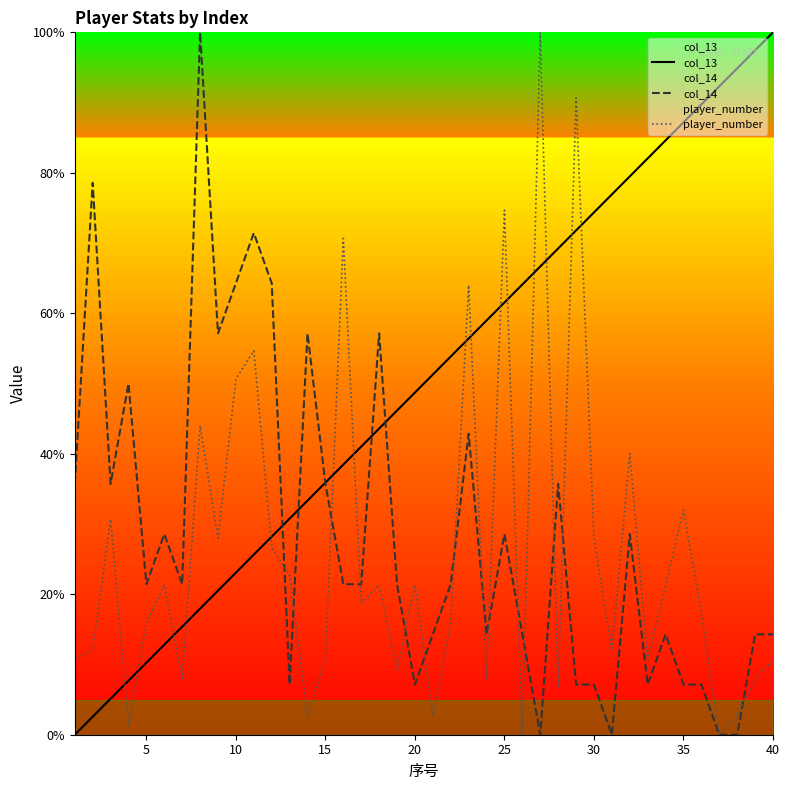

What is the difference between the maximum and second lowest values in the col_14 series?

100.0